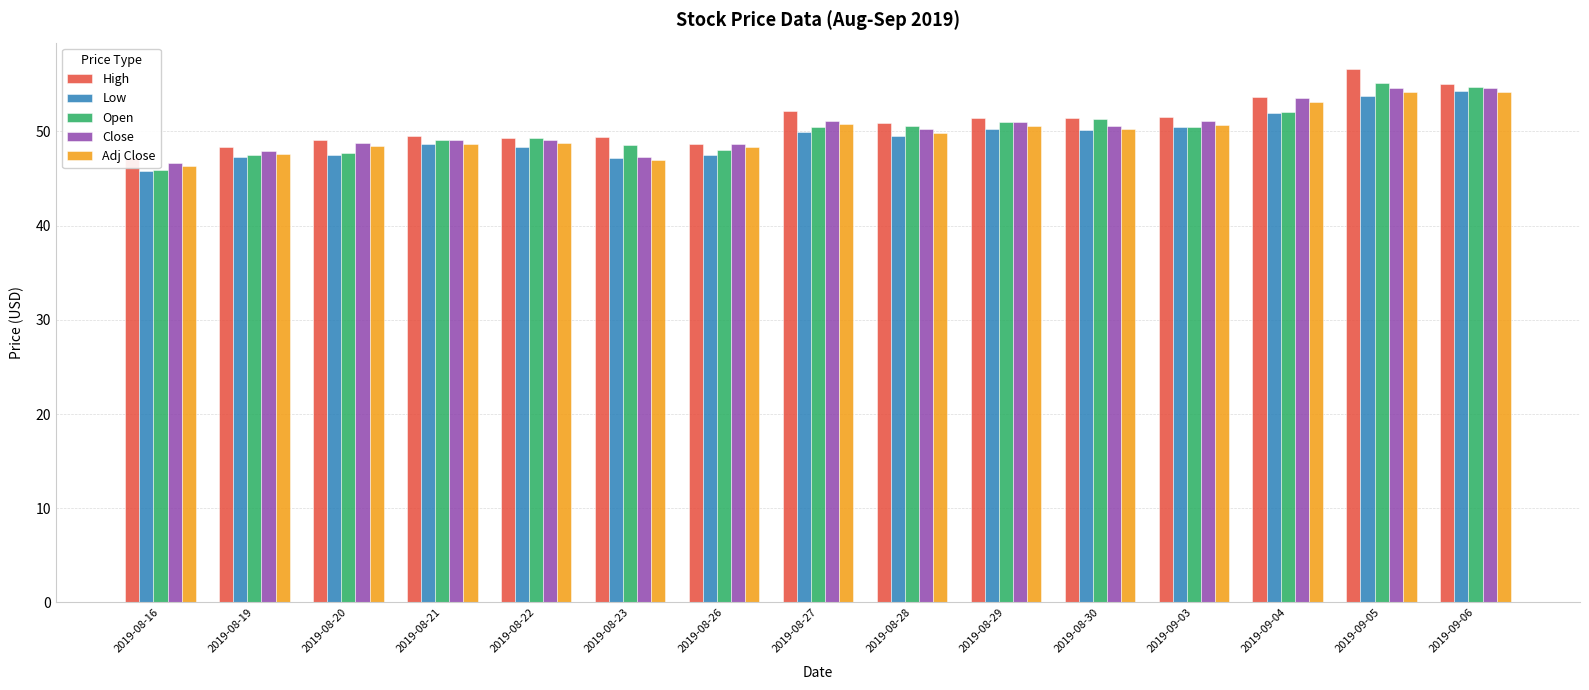

Which category has the lowest value across all series?

2019-08-16